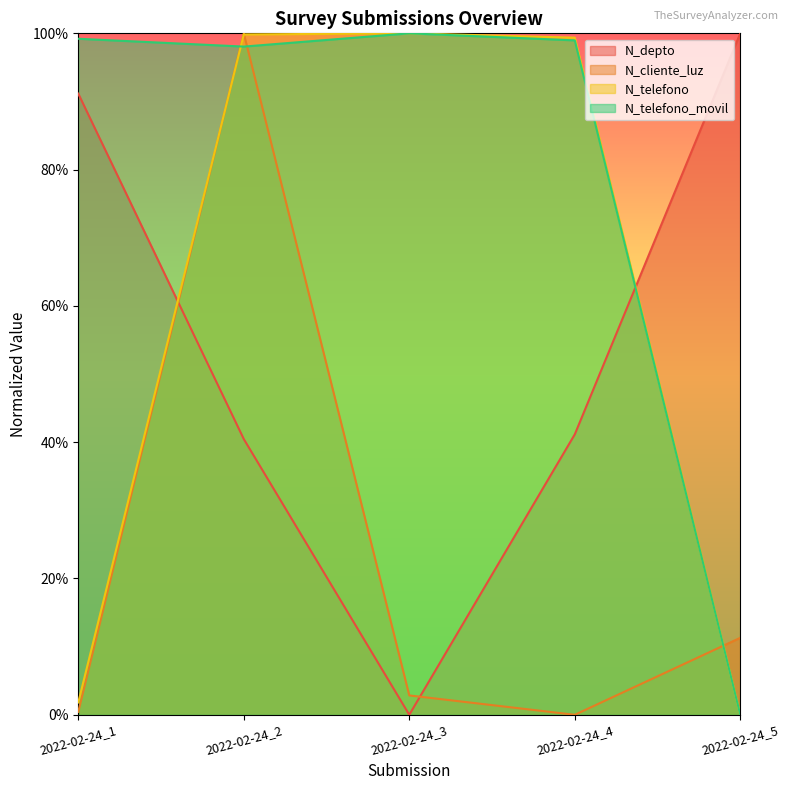

What is the value of the N_telefono_movil point at the 1st from the left?

1.0